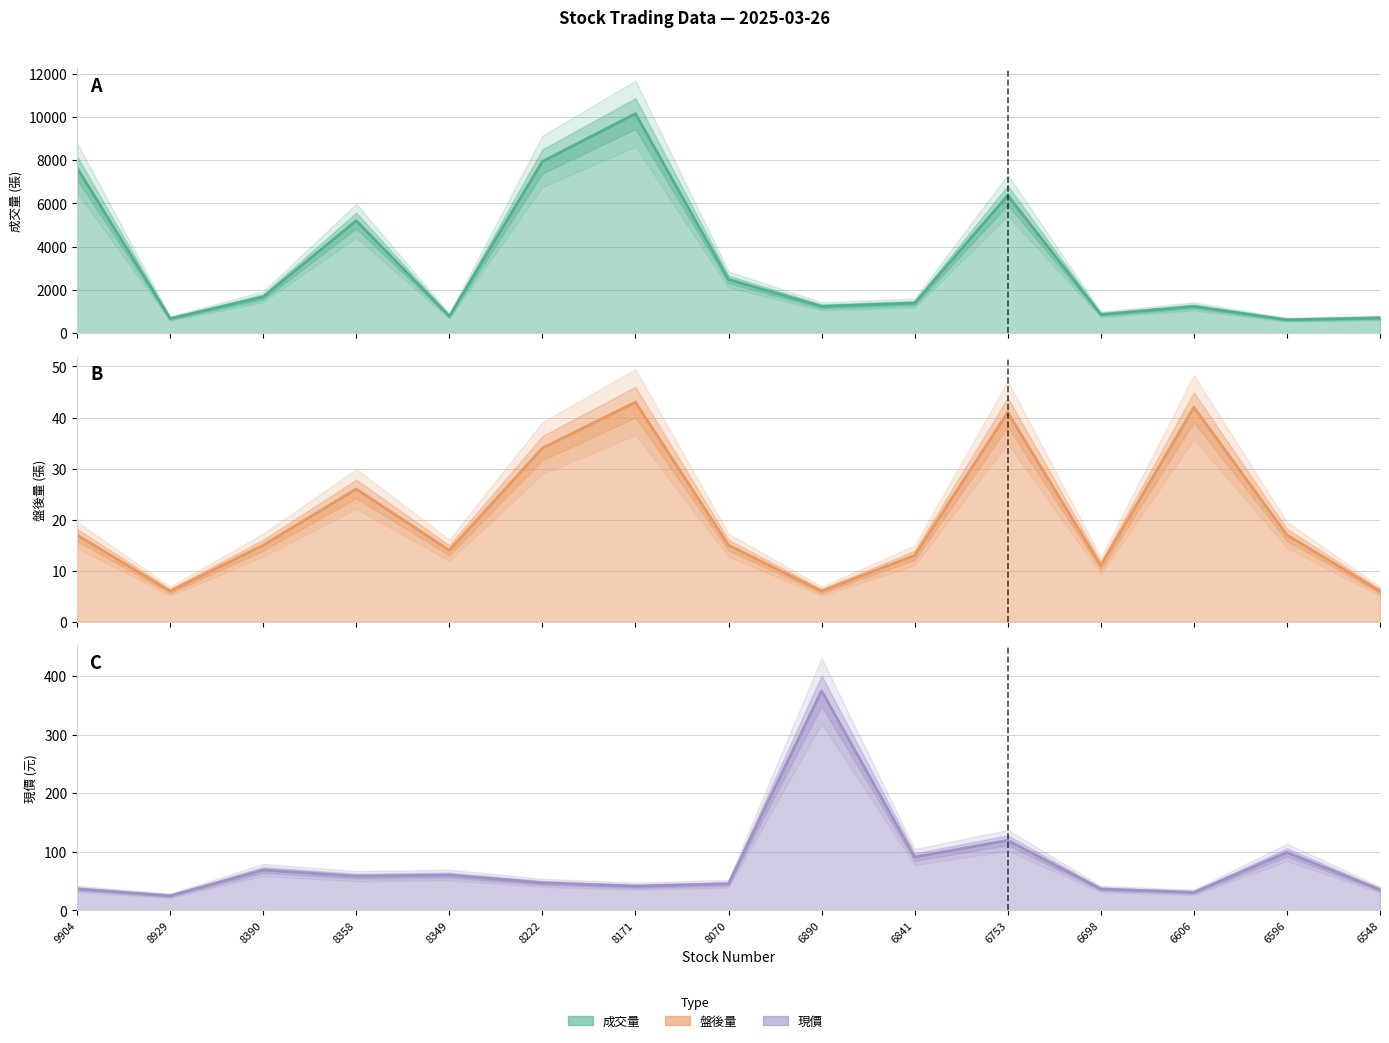

True or false: now_price and 成交量 intersect in this chart.

False